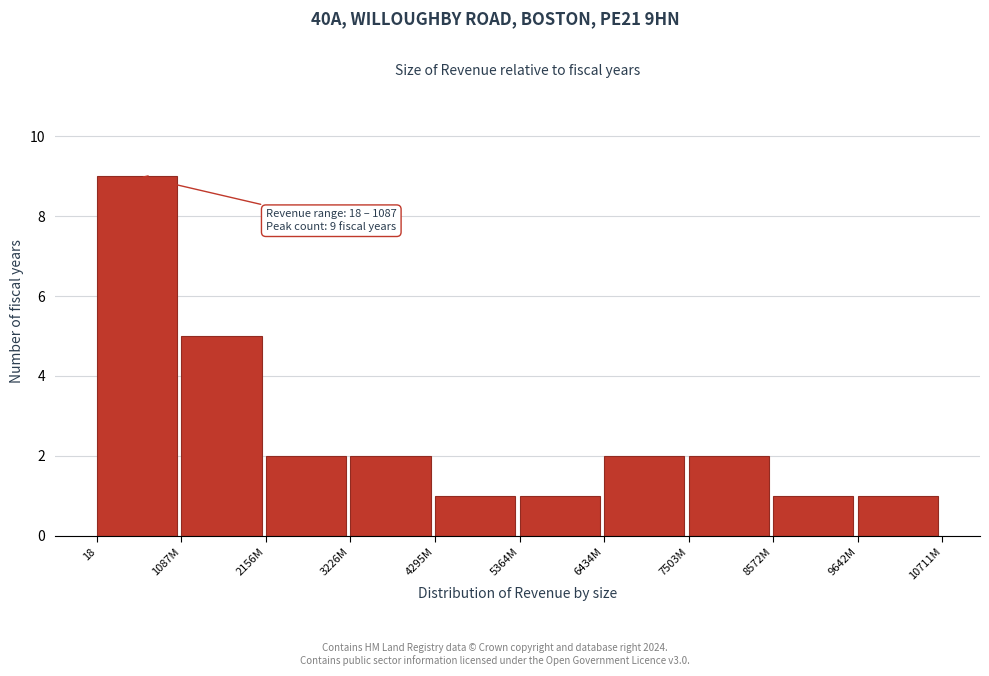

Reading left to right, transcribe all the data shown in this chart.

9	5	2	2	1	1	2	2	1	1